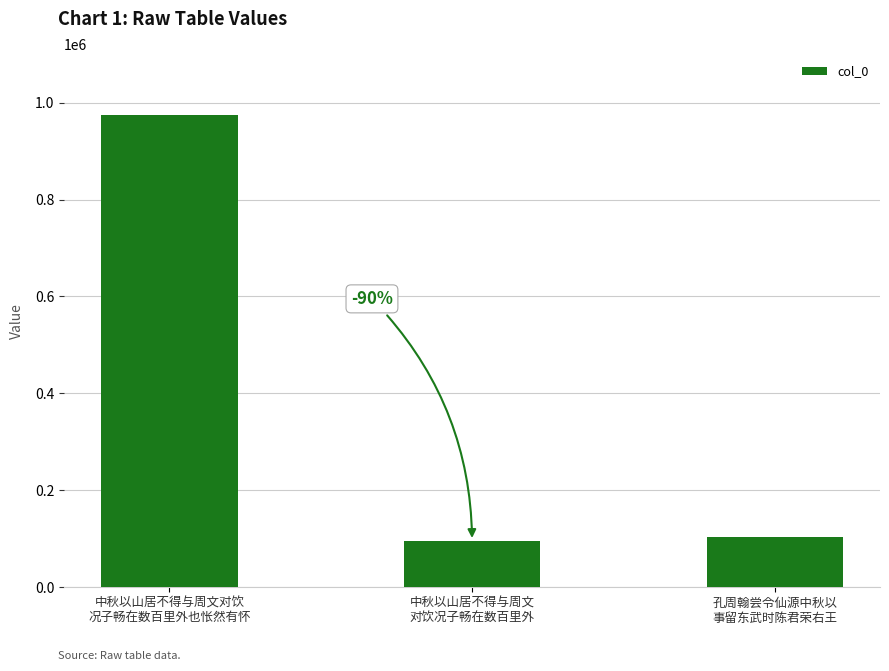

What is the sum of the values at 中秋以山居不得与周文对饮
况子畅在数百里外也怅然有怀 and 孔周翰尝令仙源中秋以
事留东武时陈君荣右王?

1076547